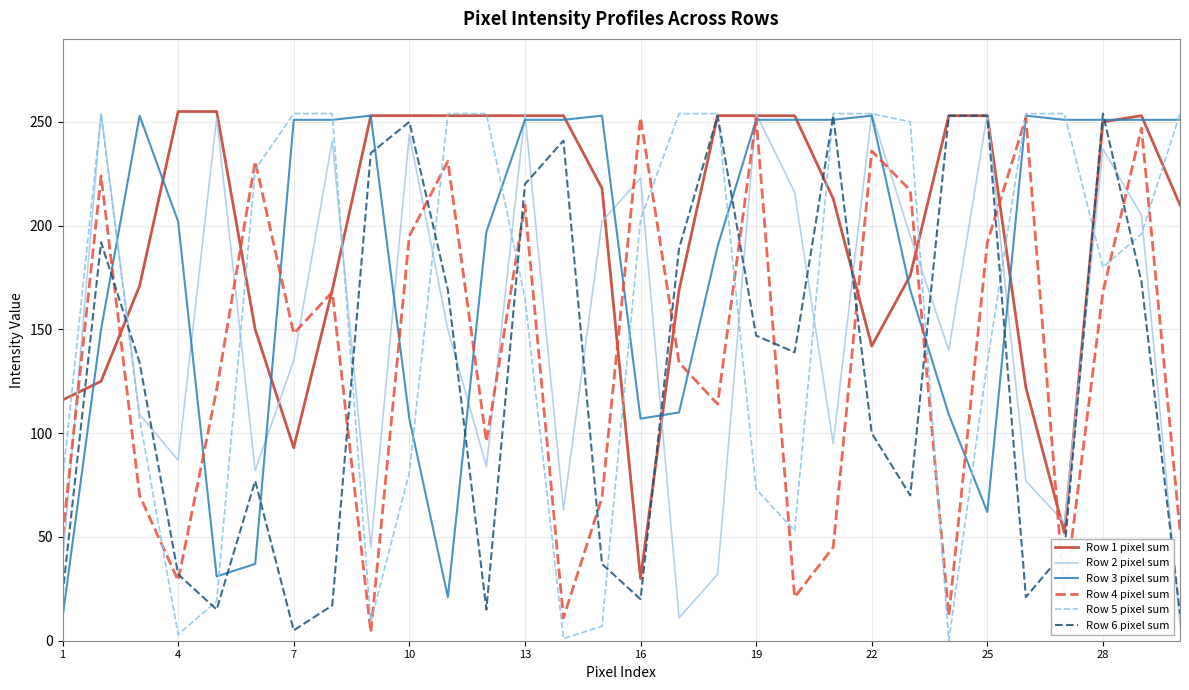

What are all the series names shown in the legend?

Row 1 pixel sum, Row 2 pixel sum, Row 3 pixel sum, Row 4 pixel sum, Row 5 pixel sum, Row 6 pixel sum